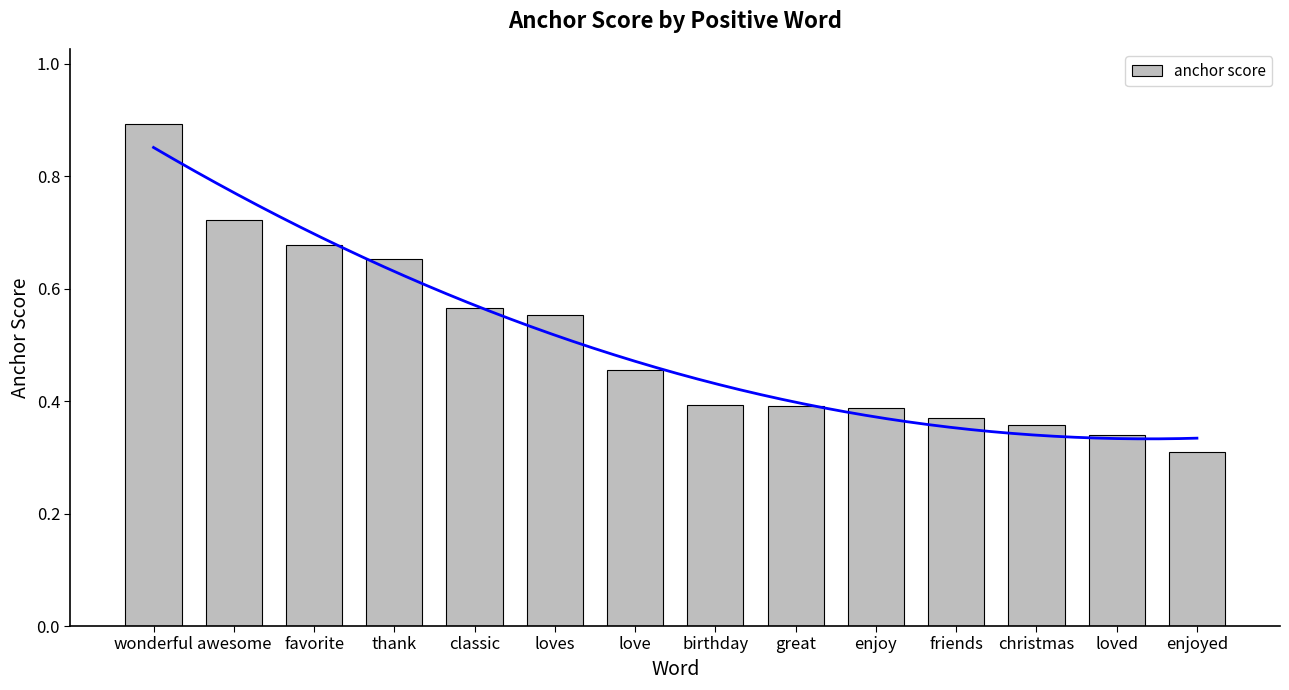

What is the label of the 5th bar from the left?

classic